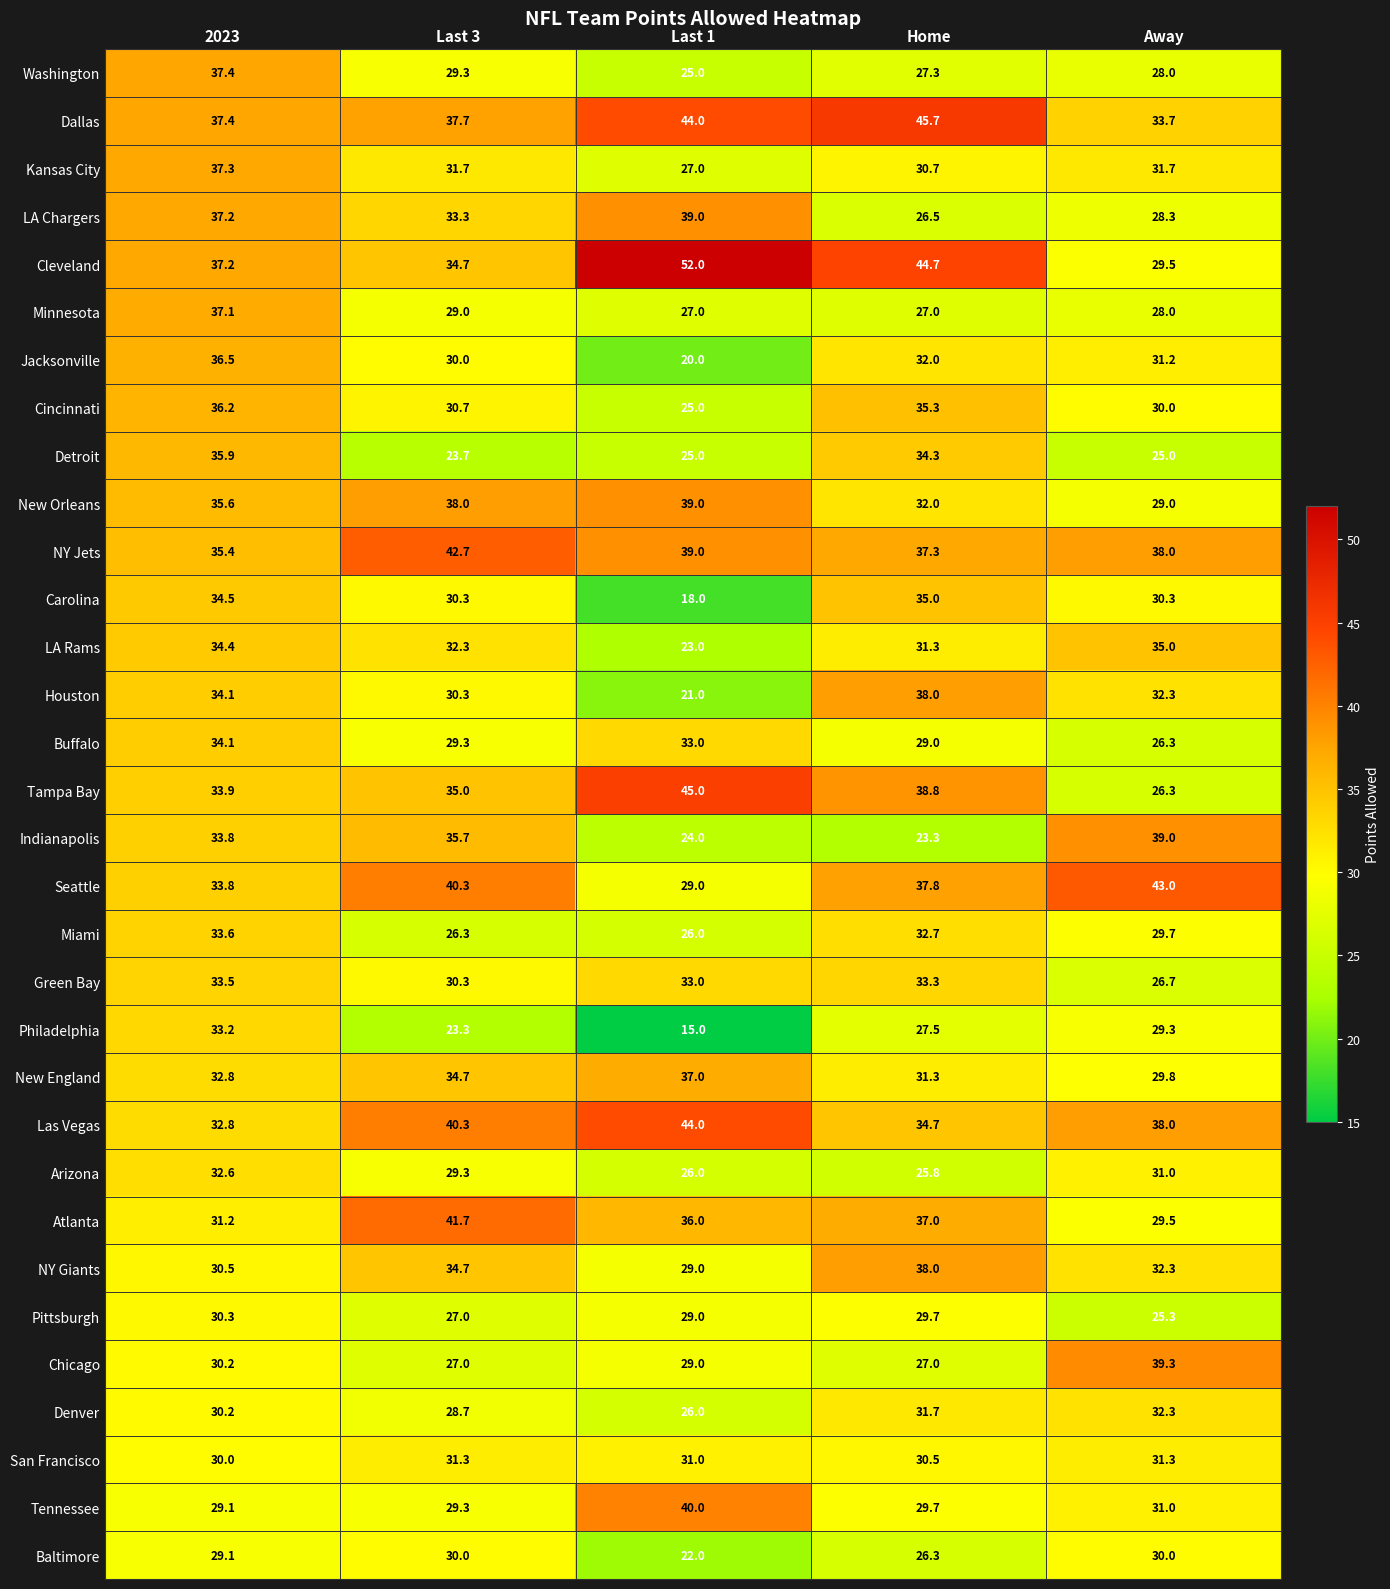

Which series changed the most between 2023 and Last 1?

Philadelphia